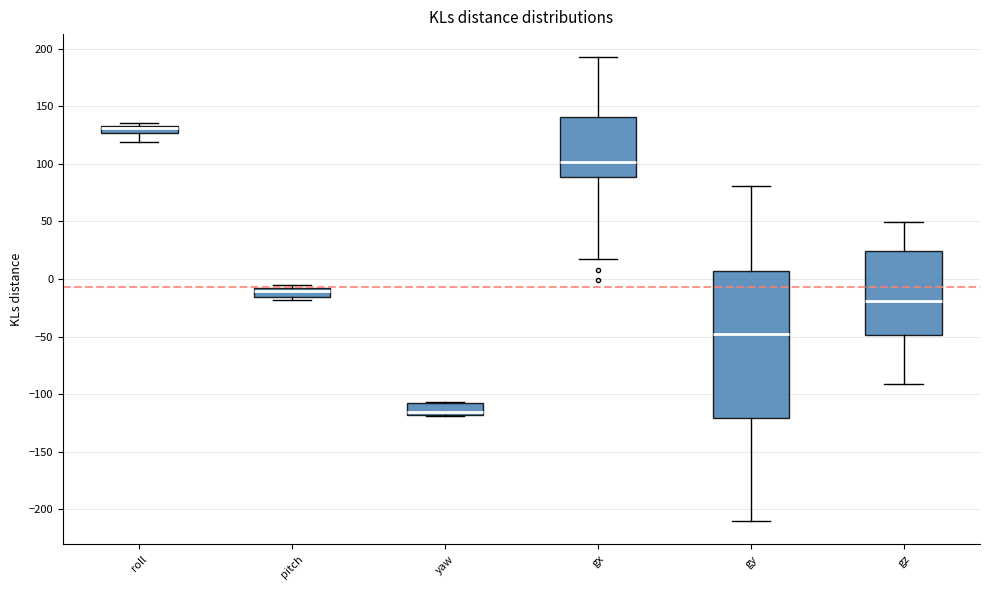

Which box is the tallest, from its lower edge to its upper edge?

gy